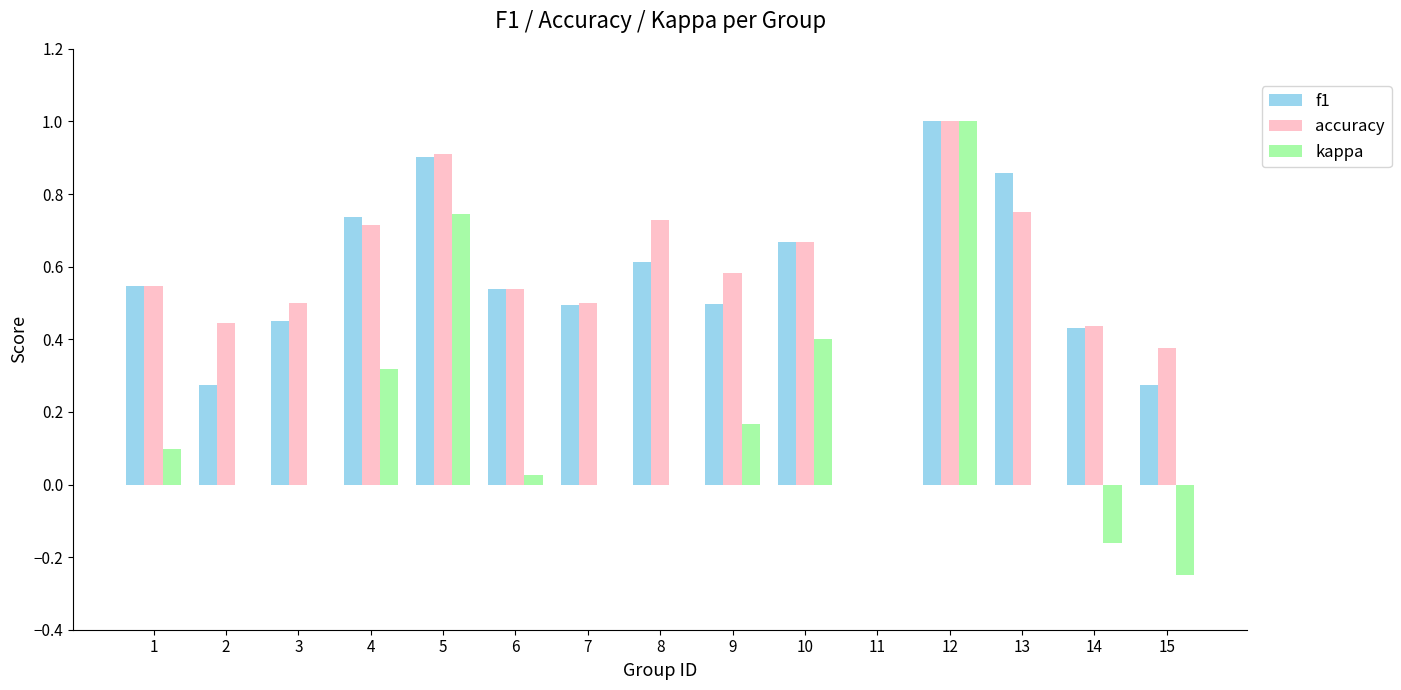

At which category does the chart reach its peak across all series?

12